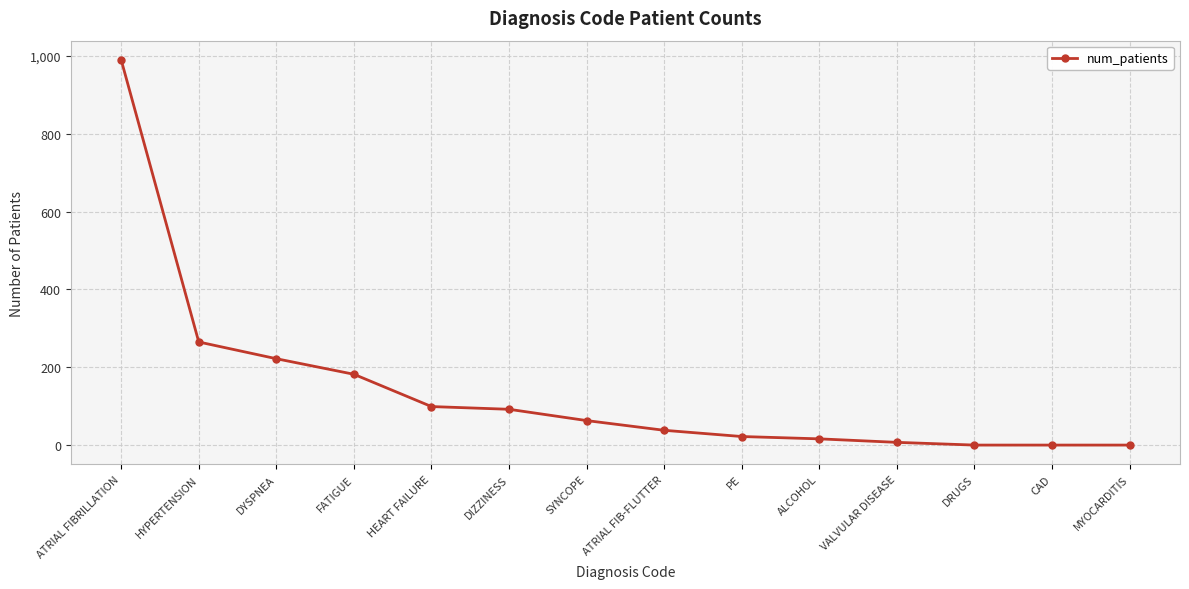

Is it true that the value at FATIGUE is 182?

True